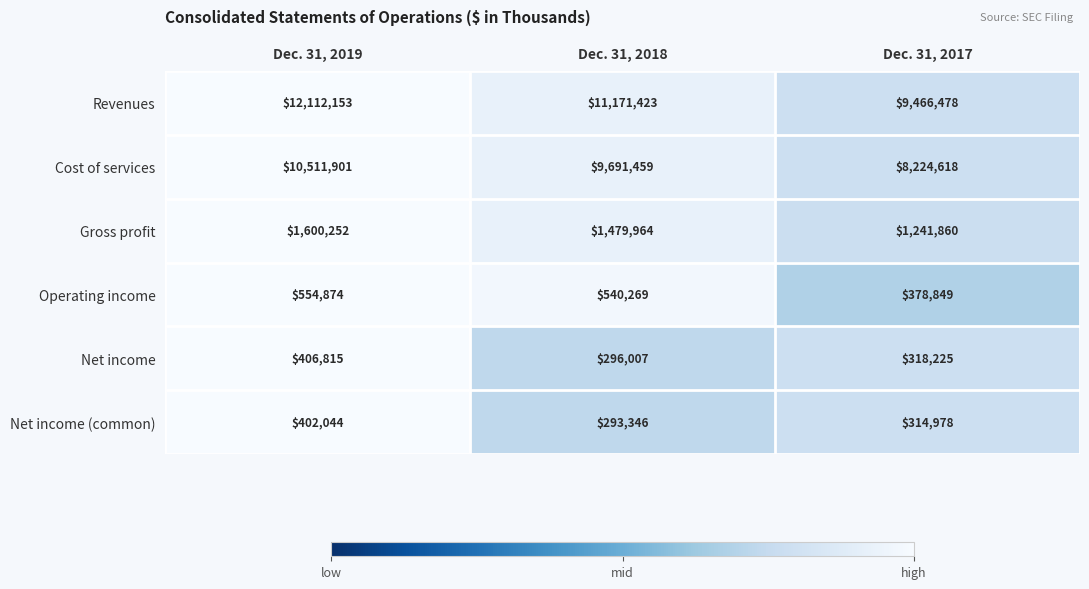

The Cost of services series shows 15835922 at Dec. 31, 2019. True or false?

False